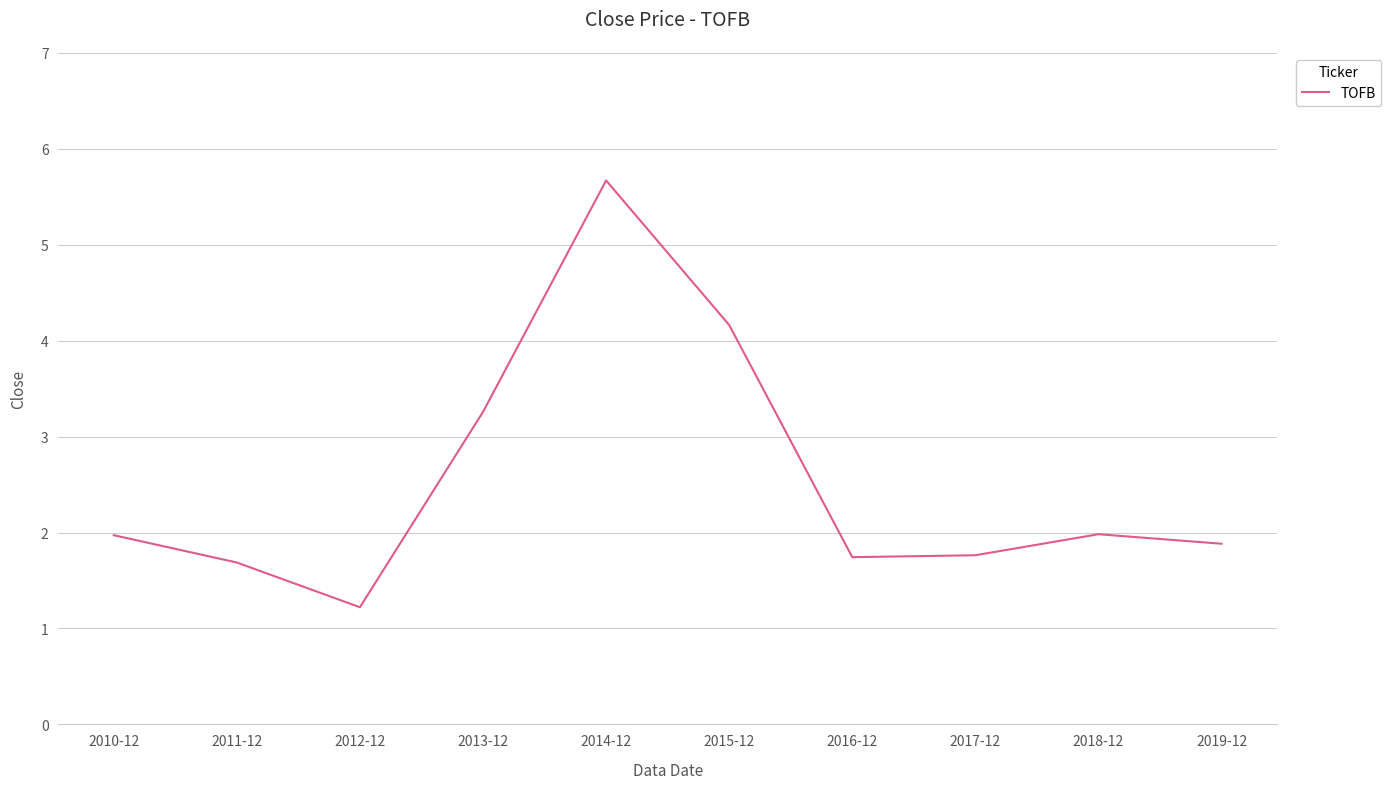

Which has a higher value, 2016-12 or 2018-12?

2018-12